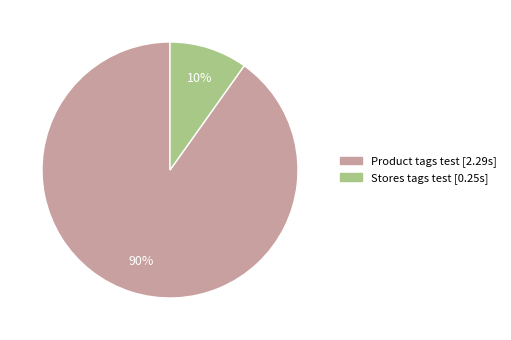

Which slice is the largest?

Product tags test